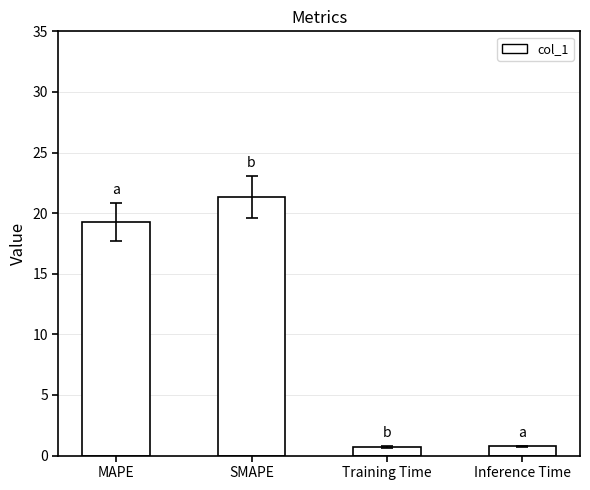

True or false: the data shows 21.3 at SMAPE.

True